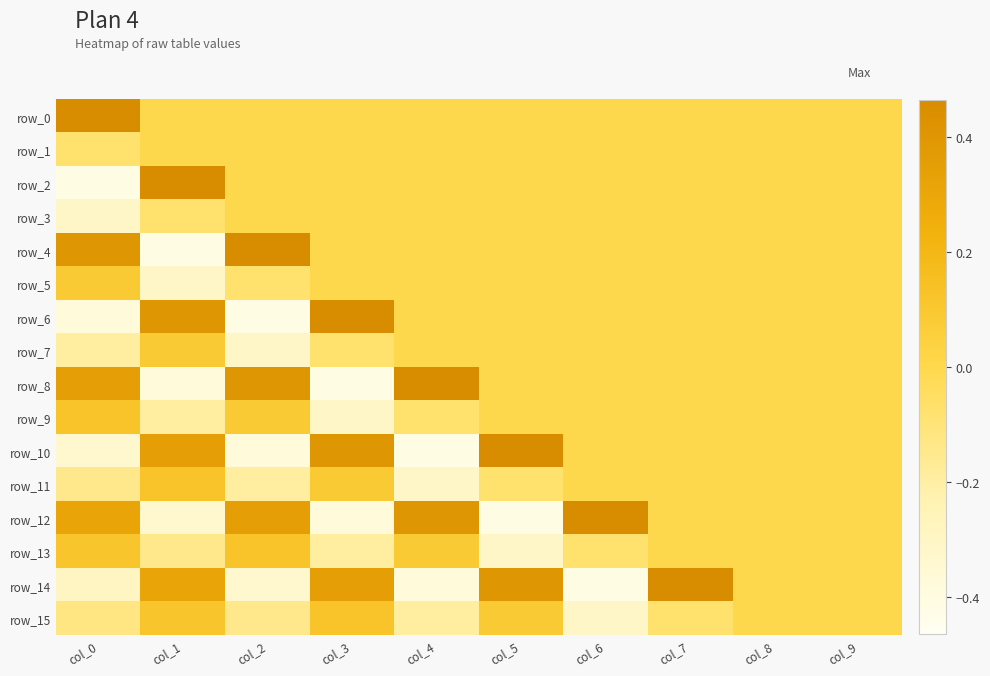

At which label does row_0 reach its peak?

col_0